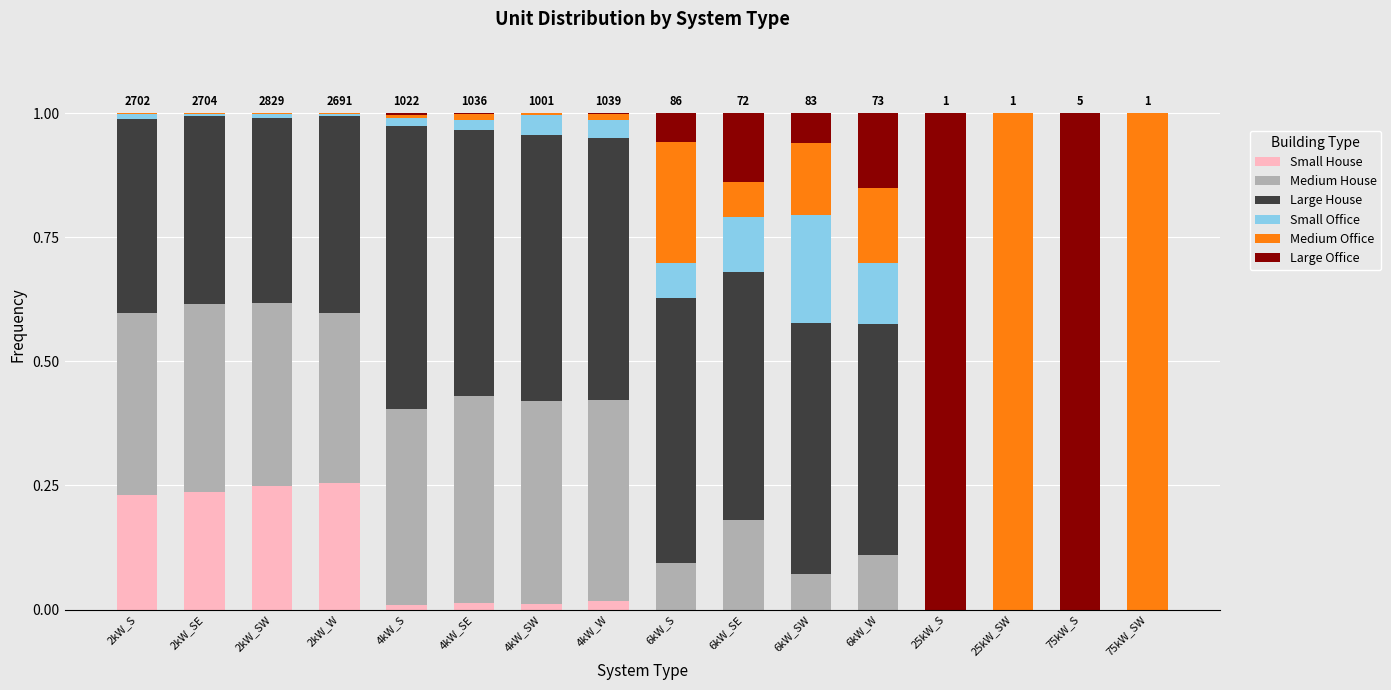

The value of Small House at 6kW_SW is 0.1. True or false?

False